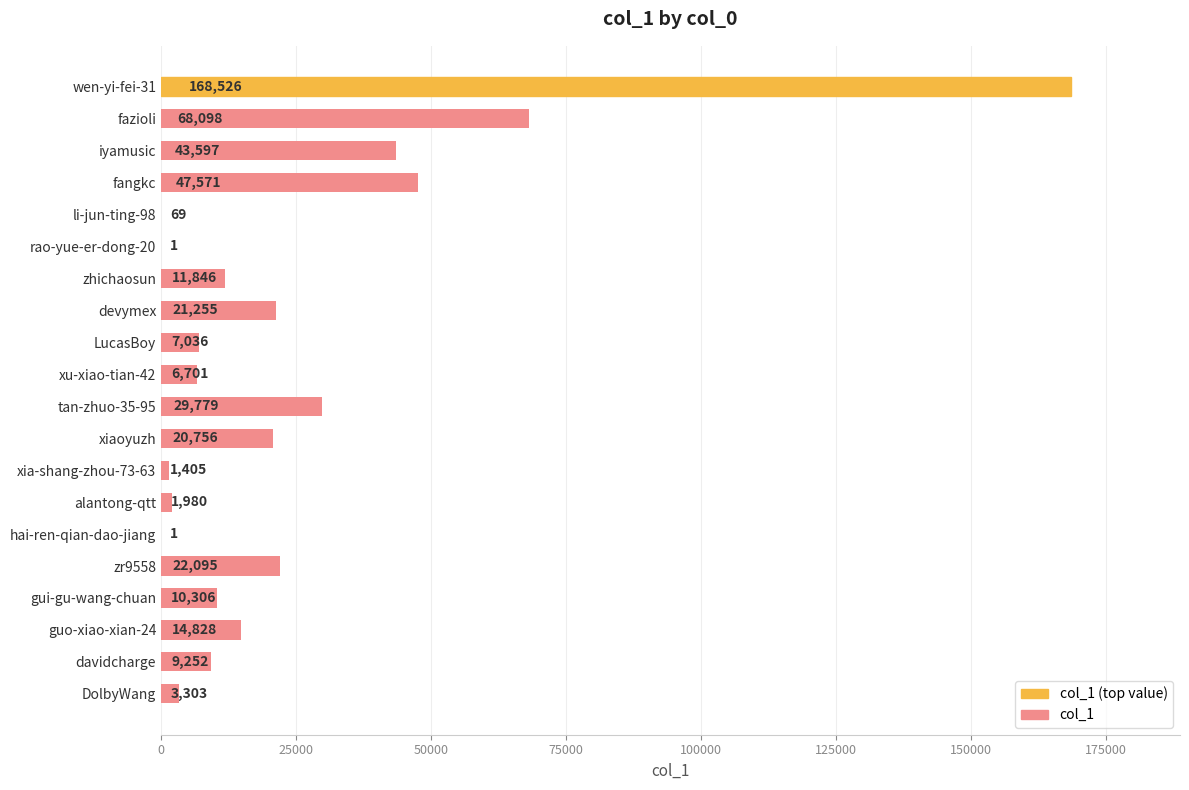

What is the sum of all values?

488405